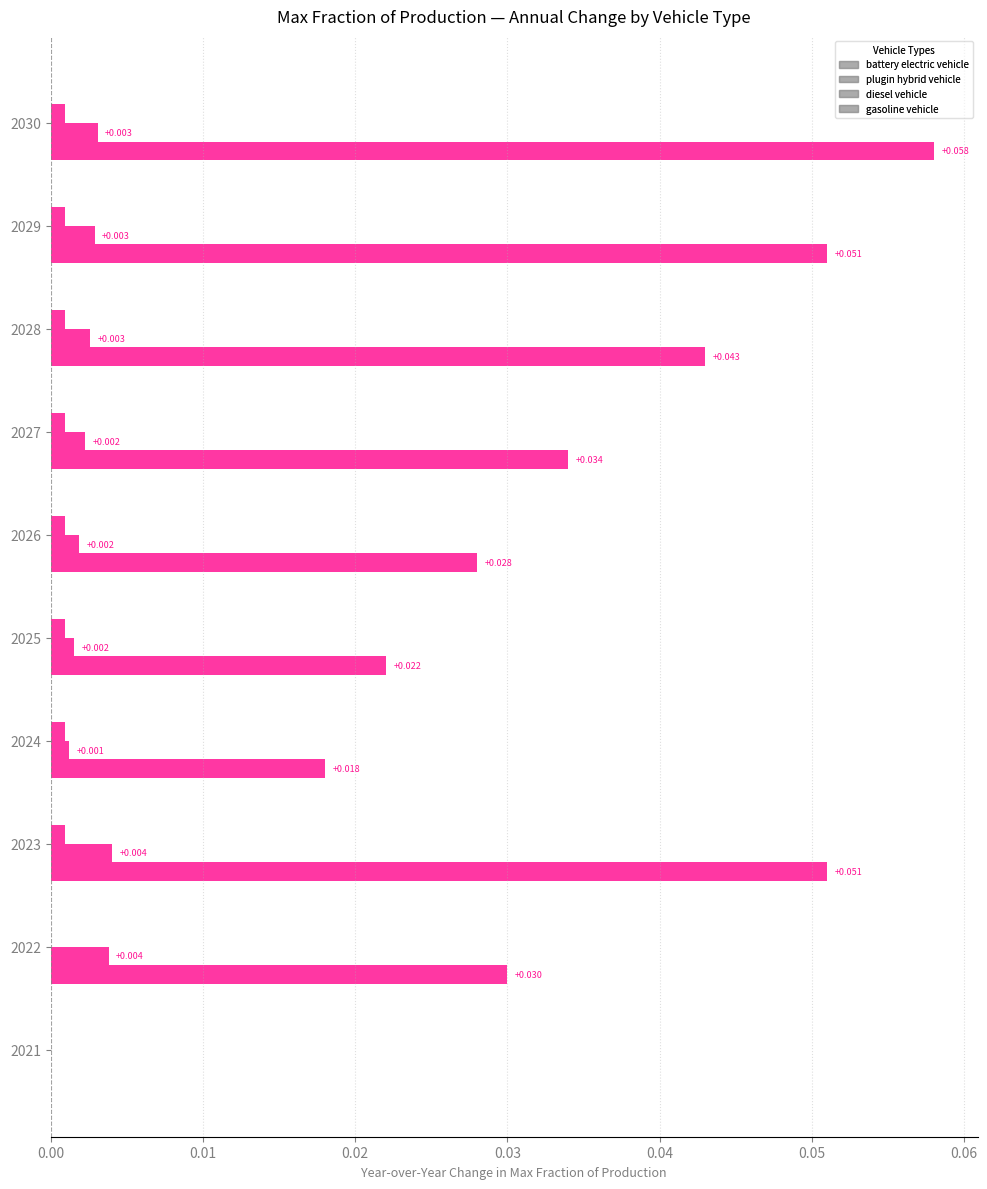

How many distinct data groups are displayed?

3